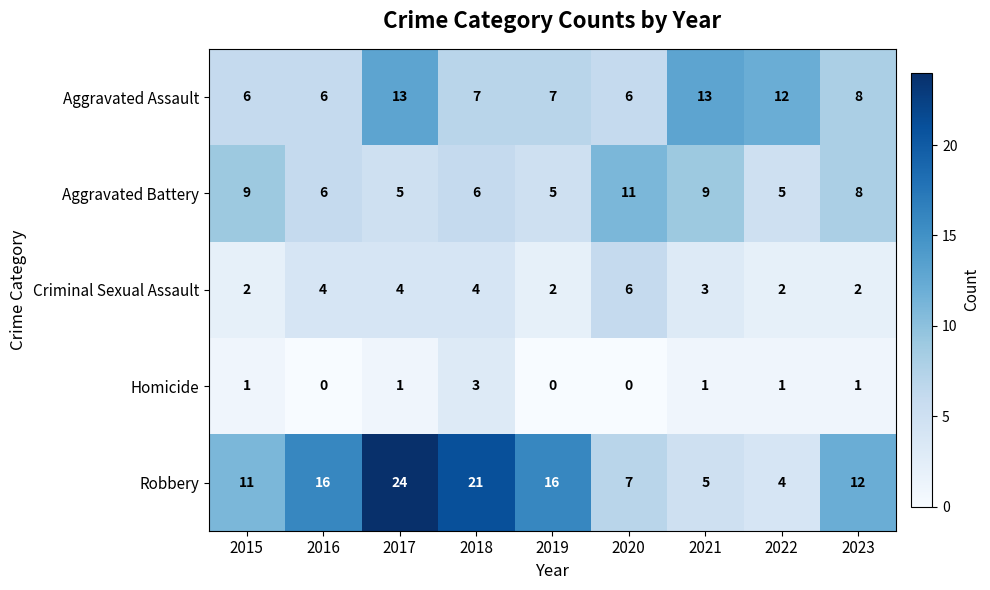

How many data points does each series have?

9